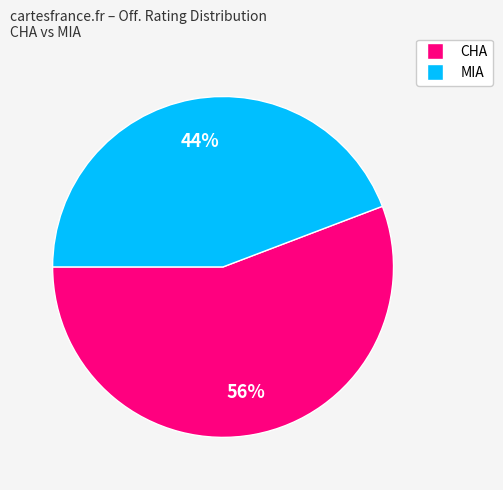

Does any single category account for the majority?

Yes